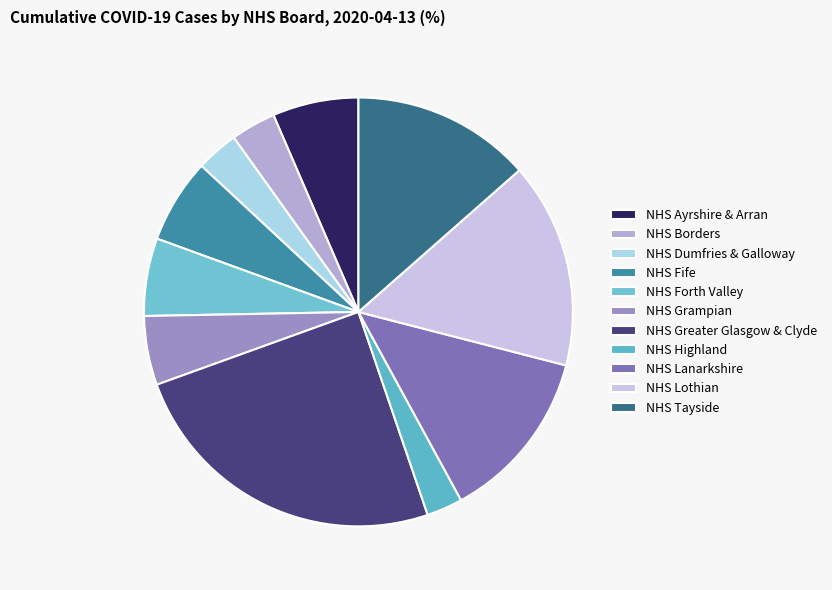

Does NHS Lanarkshire represent more than half of the total?

No